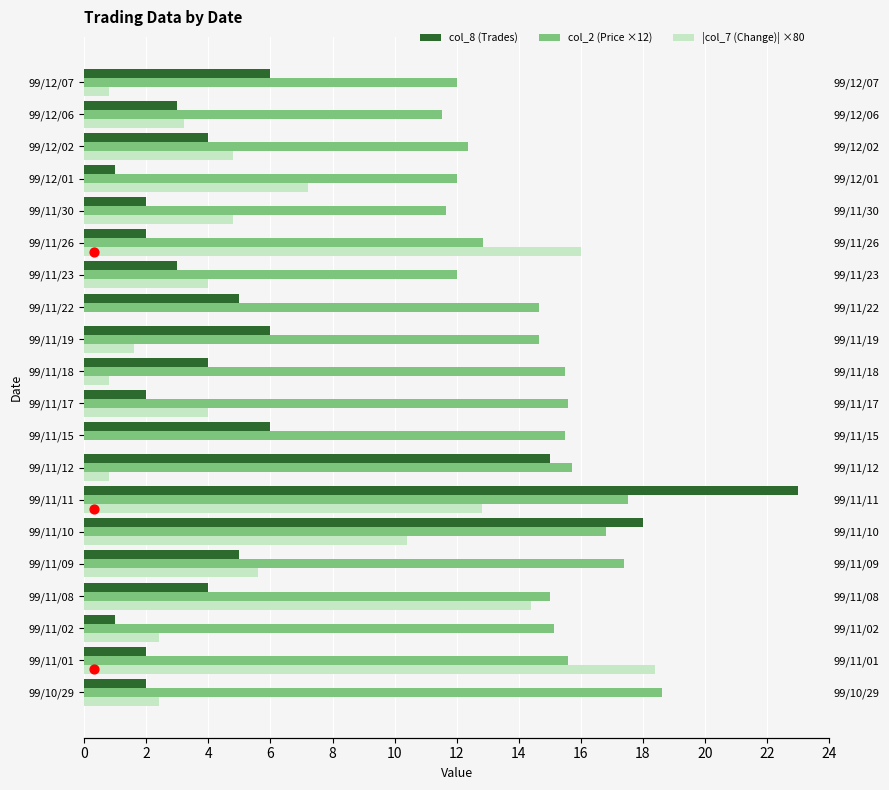

Which series contains the highest Y value?

col_8 (Trades)